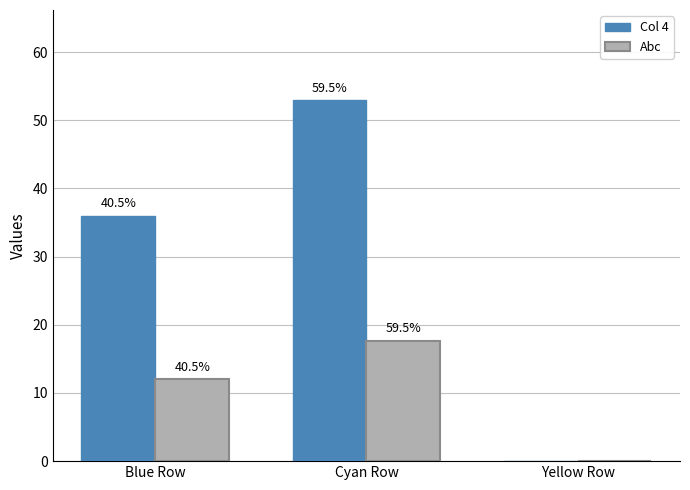

What are all the series names shown in the legend?

Col 4, Abc